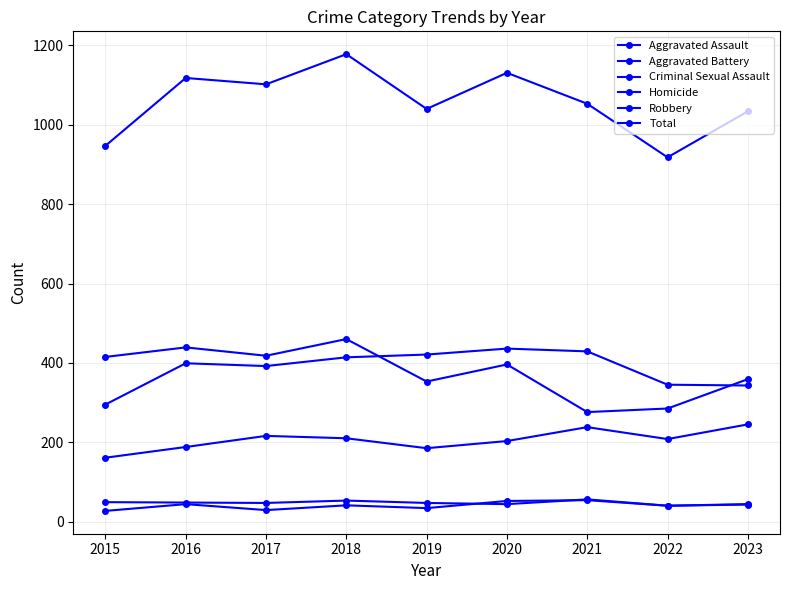

True or false: Aggravated Battery and Criminal Sexual Assault intersect in this chart.

False